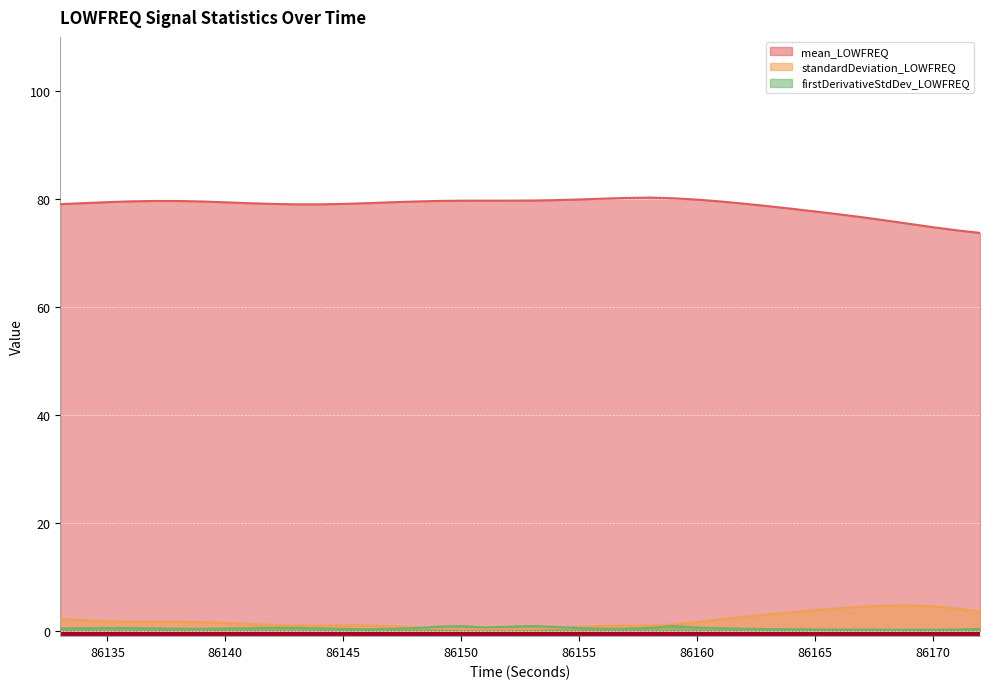

The firstDerivativeStdDev_LOWFREQ series shows 0.6 at 86151. True or false?

True